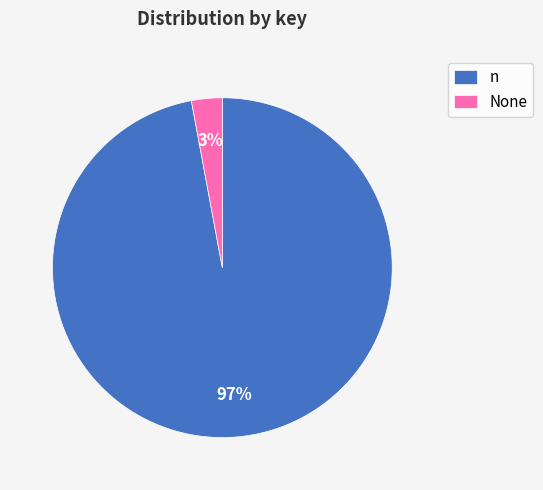

What is the largest slice in the pie chart?

n